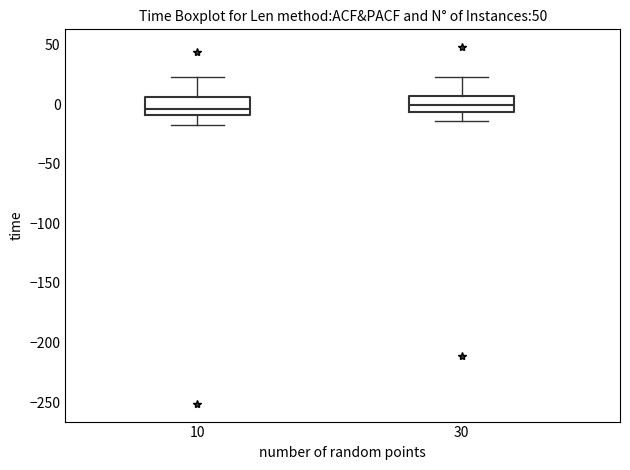

Reading left to right, transcribe this box plot: for each box, give where its median line is, the range the box spans, and where its two whiskers end, as read against the y-axis. The values are not printed on the chart, so give them approximately, as read against the axis.

10: median -5, box -10 to 5, whiskers -20 to 20
30: median 0, box -5 to 5, whiskers -15 to 20